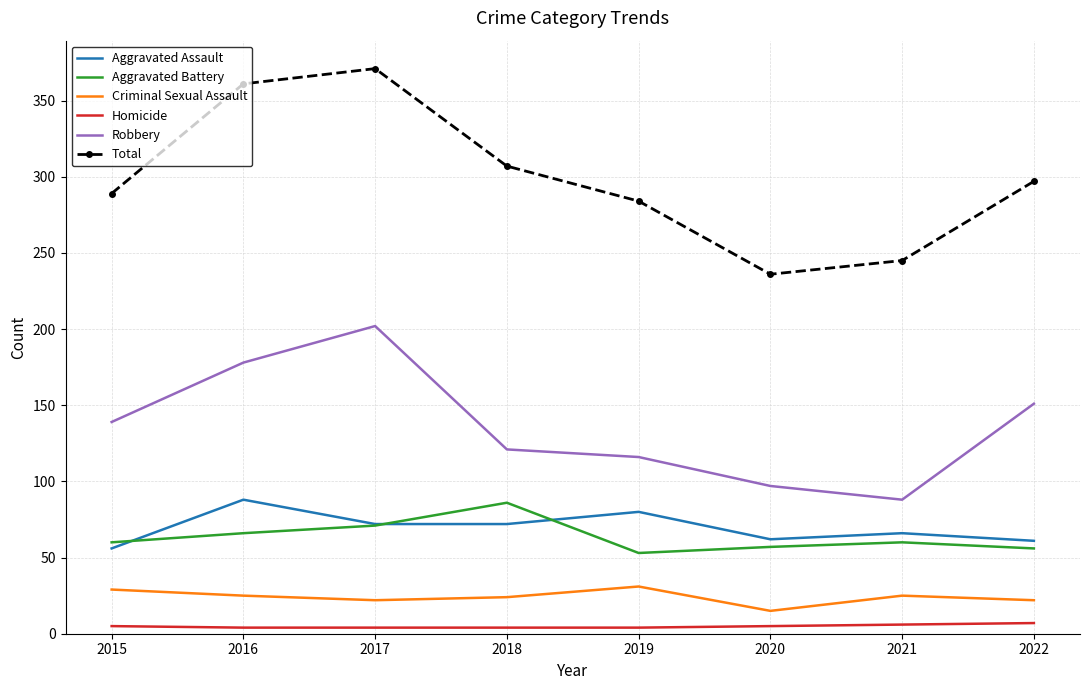

What is the greatest value displayed?

371